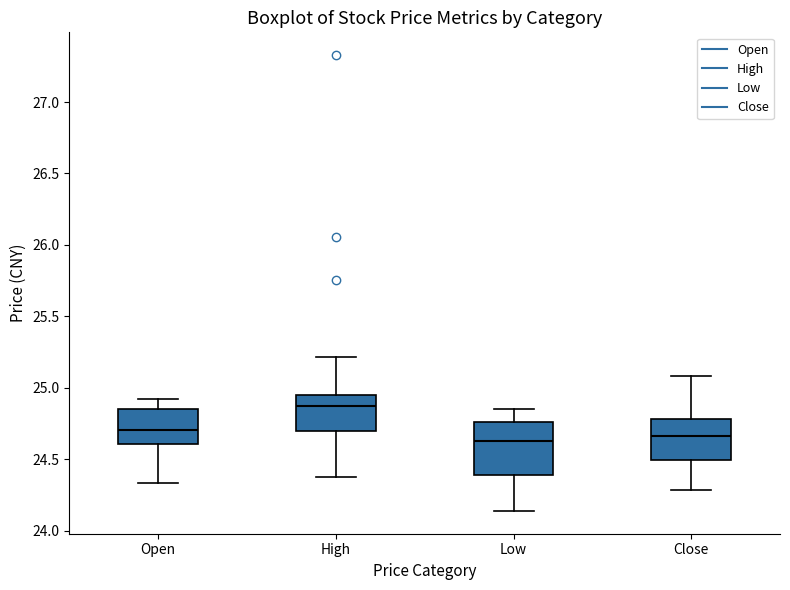

Reading left to right, transcribe this box plot: for each box, give where its median line is, the range the box spans, and where its two whiskers end, as read against the y-axis. The values are not printed on the chart, so give them approximately, as read against the axis.

Open: median 24.70, box 24.60 to 24.85, whiskers 24.35 to 24.90
High: median 24.90, box 24.70 to 24.95, whiskers 24.35 to 25.20
Low: median 24.65, box 24.40 to 24.75, whiskers 24.15 to 24.85
Close: median 24.65, box 24.50 to 24.80, whiskers 24.30 to 25.10